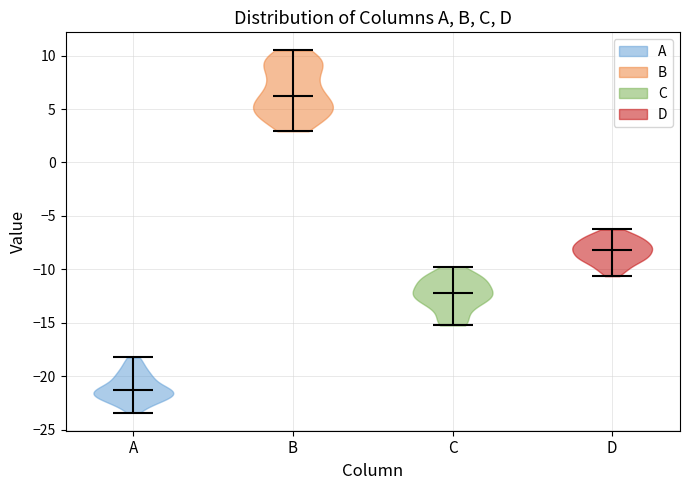

Reading left to right, read every violin against the y-axis: where its median line is, and the lowest and highest points it reaches. The values are not printed on the chart, so give them approximately, as read against the axis.

A: median line -21.5, lowest point -23.5, highest point -18.0
B: median line 6.0, lowest point 3.0, highest point 10.5
C: median line -12.5, lowest point -15.0, highest point -10.0
D: median line -8.0, lowest point -10.5, highest point -6.5